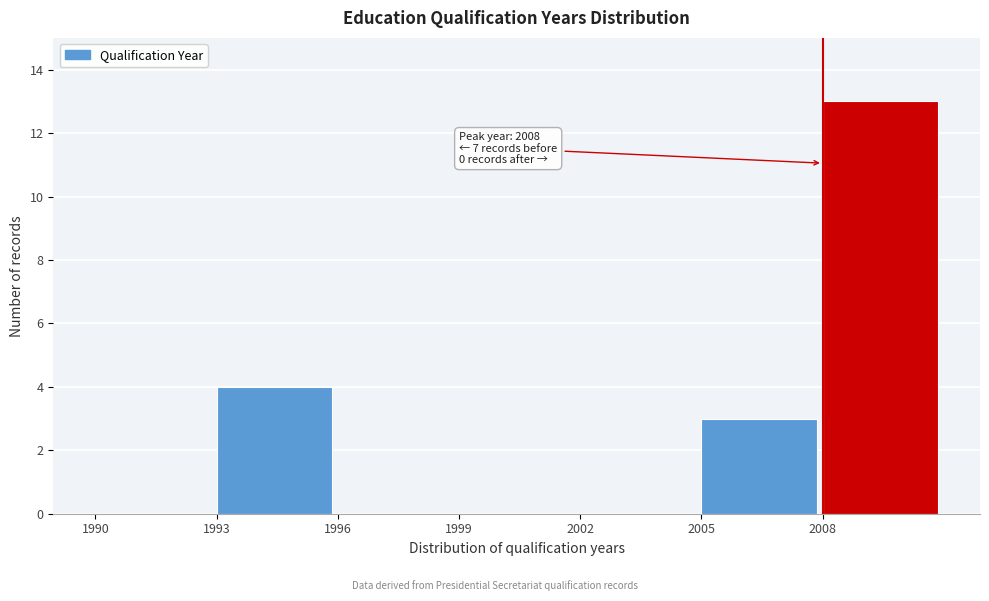

Over which range of the x-axis is the bar tallest?

2008 to 2011